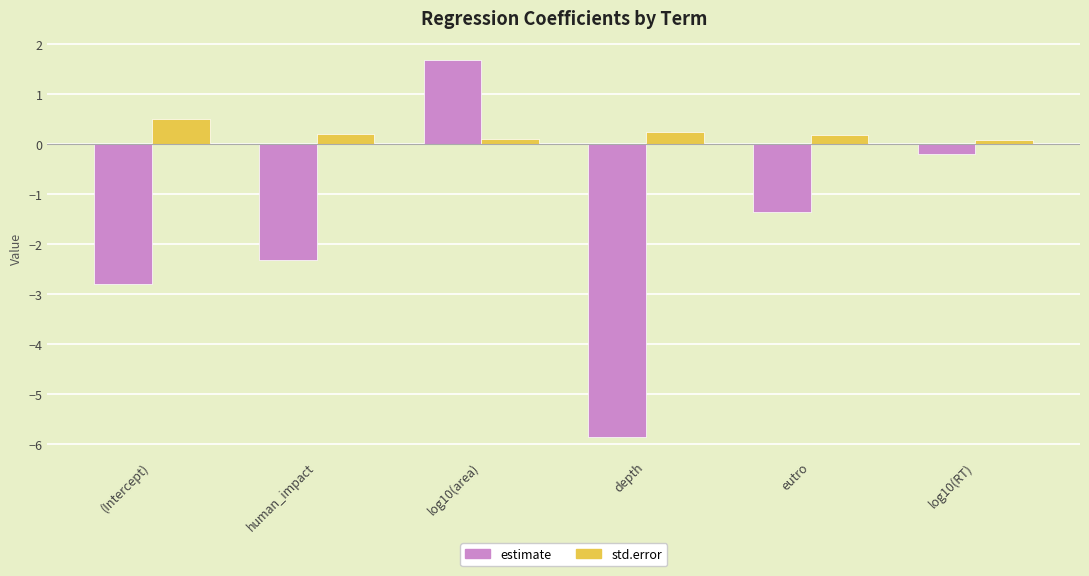

What is the greatest value displayed?

1.7